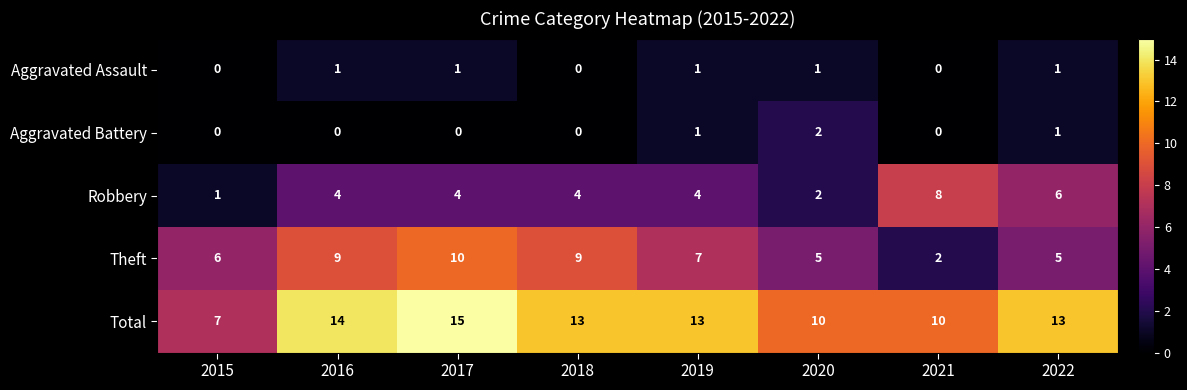

What is the difference between the second highest and minimum values in the Robbery series?

5